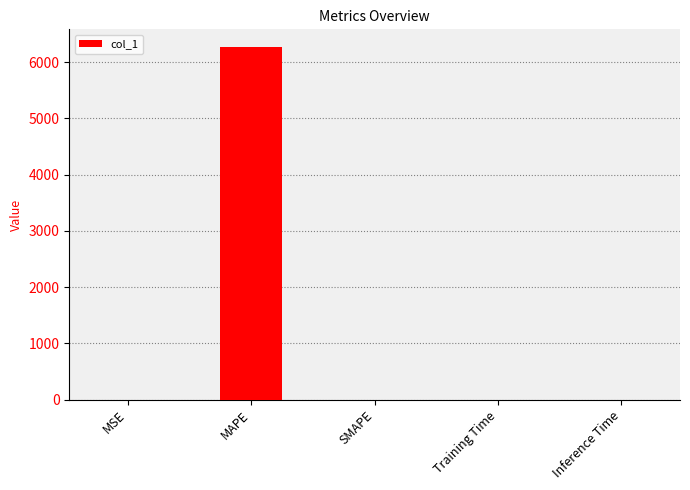

What is the sum of all values?

6271.9